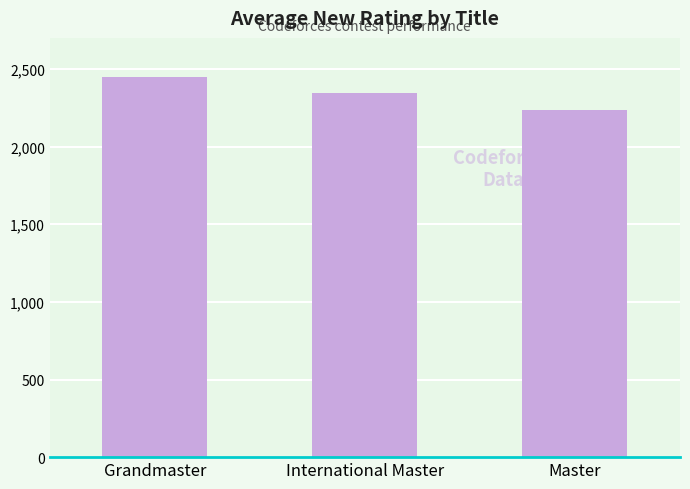

What is the sum of the values at Grandmaster and International Master?

4797